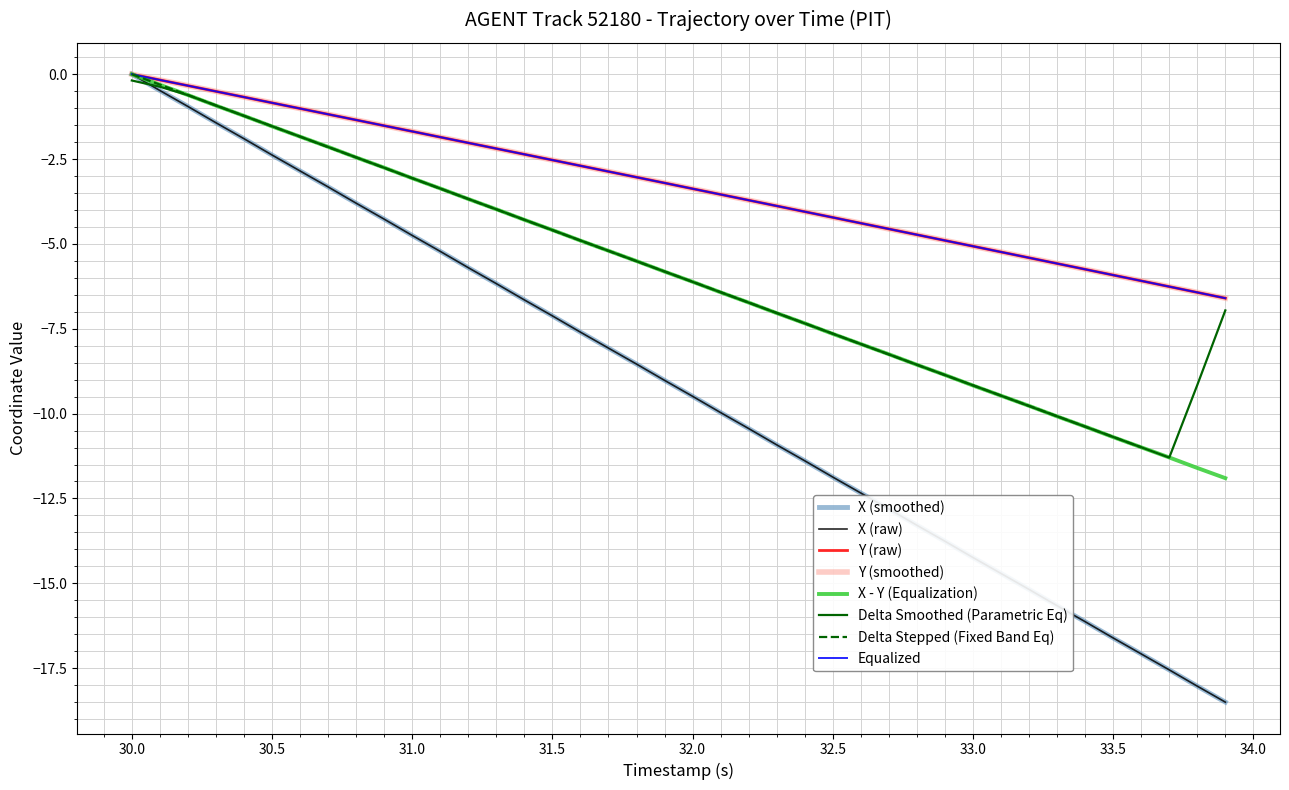

Is the value of X at 28 greater than the value of Y at 31?

No